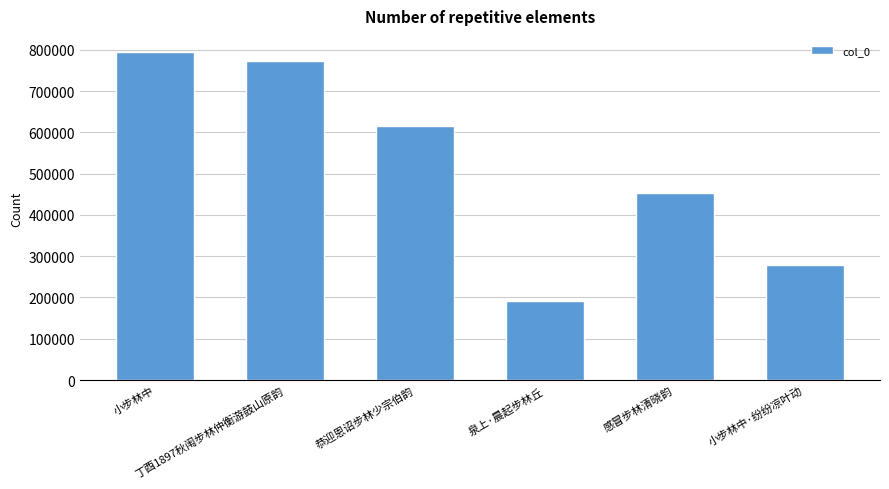

Is it true that the value at 小步林中 is 184376?

False